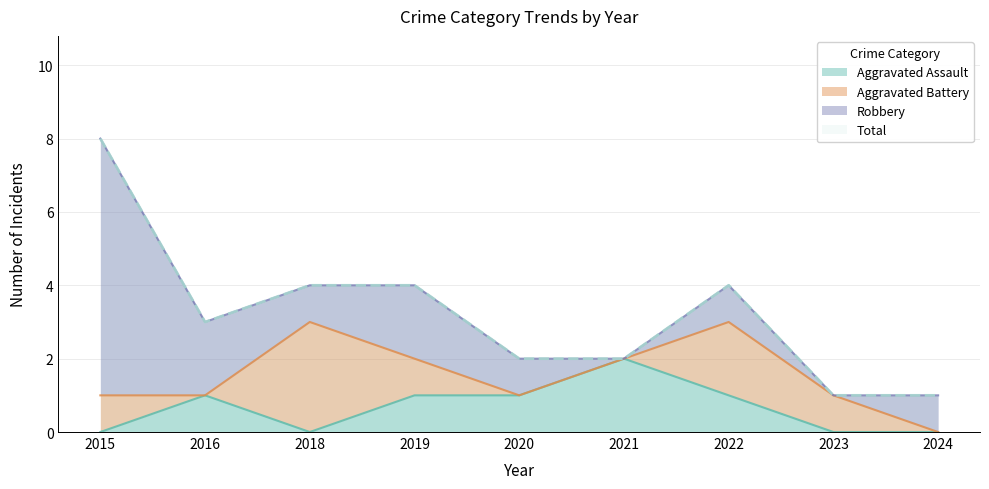

True or false: Aggravated Assault and Total cross at least once.

False